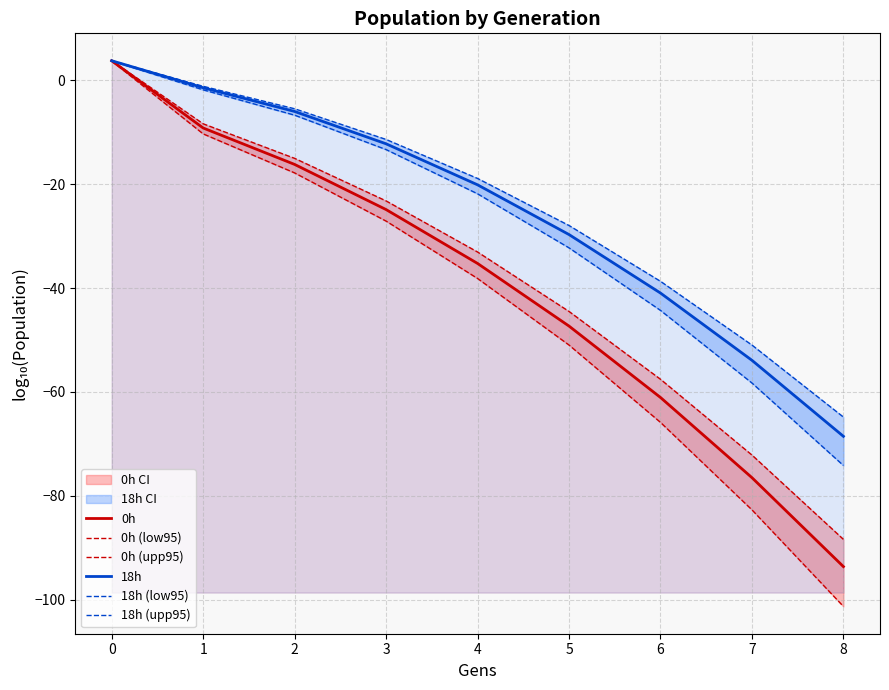

What is the value of the 18h point at the 4th from the left?

-12.2